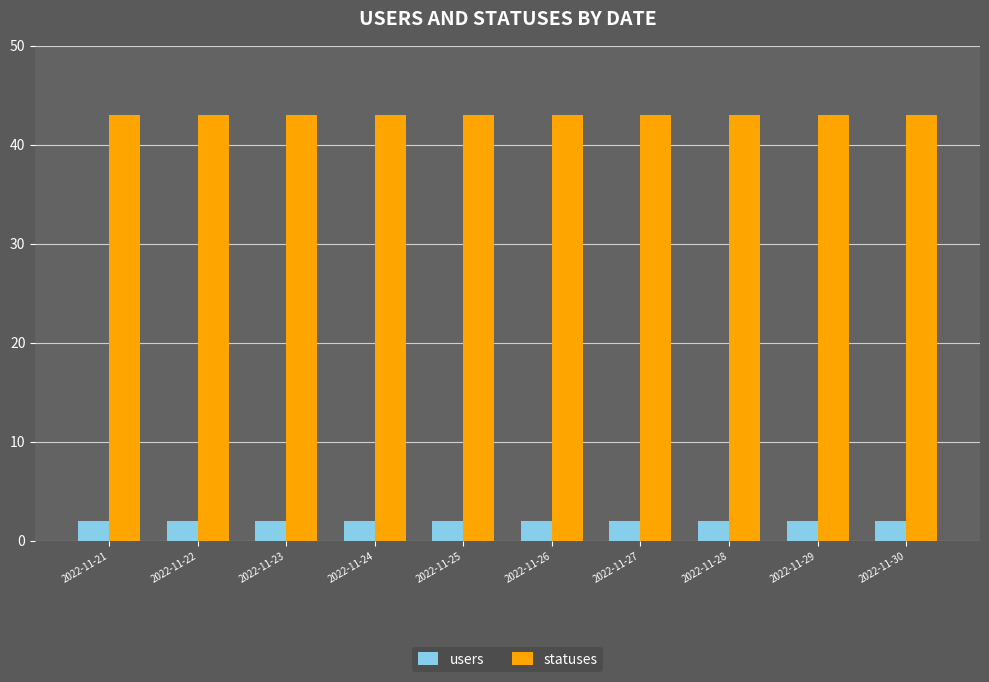

The statuses series shows 18 at 2022-11-22. True or false?

False